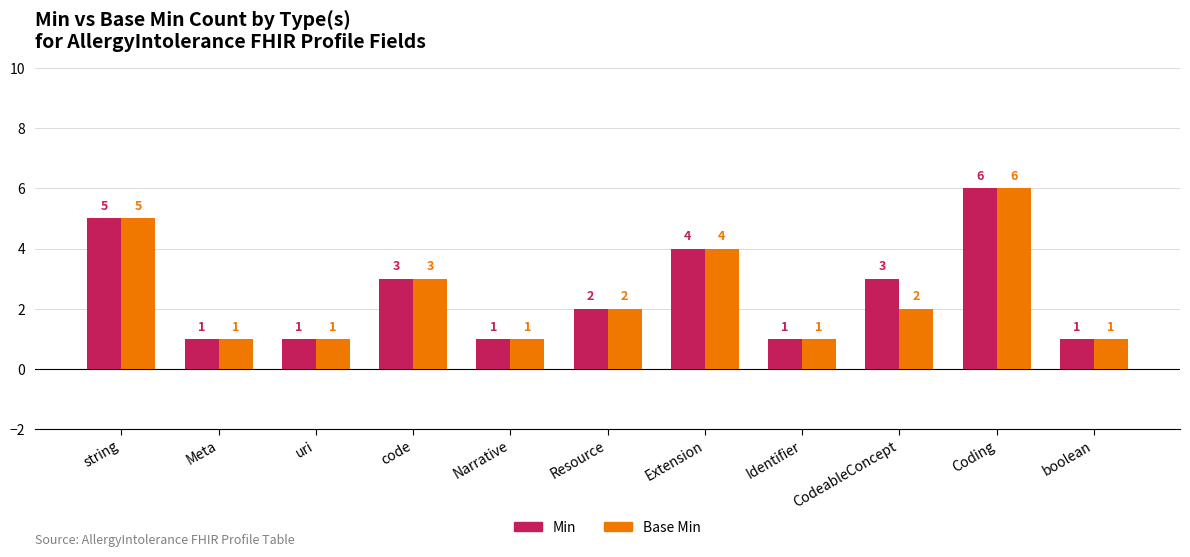

List the series in order of their overall mean, lowest first.

Base Min, Min